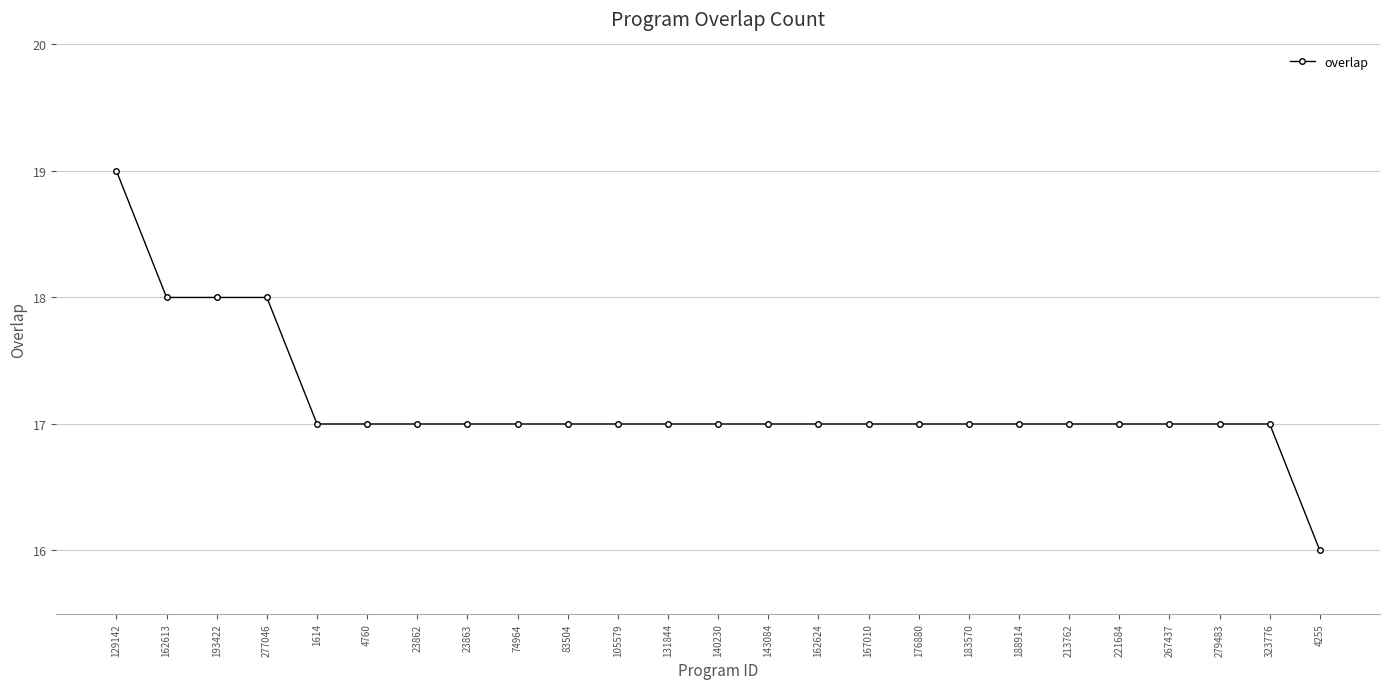

Is it true that the value at 277046 is 18?

True